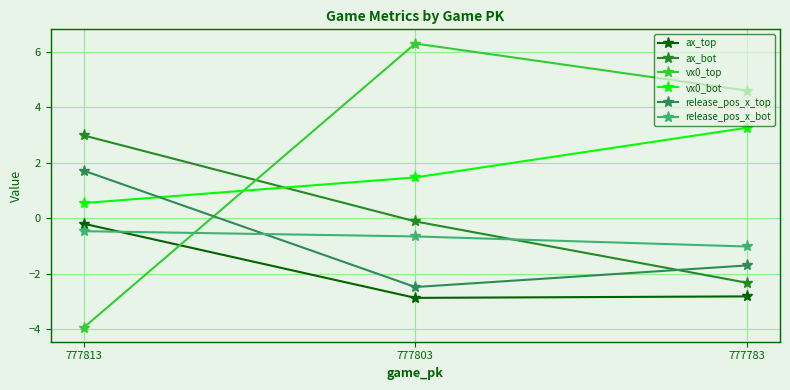

Does the chart display data point markers on the line(s)?

Yes